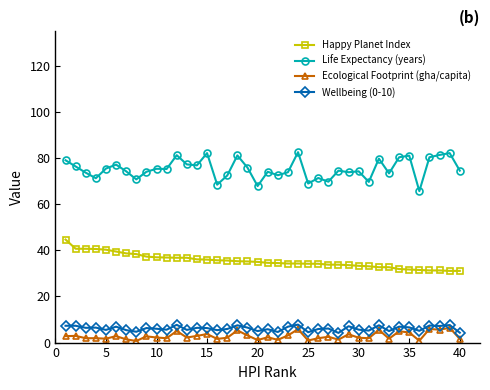

What is the minimum value for Wellbeing (0-10)?

4.2